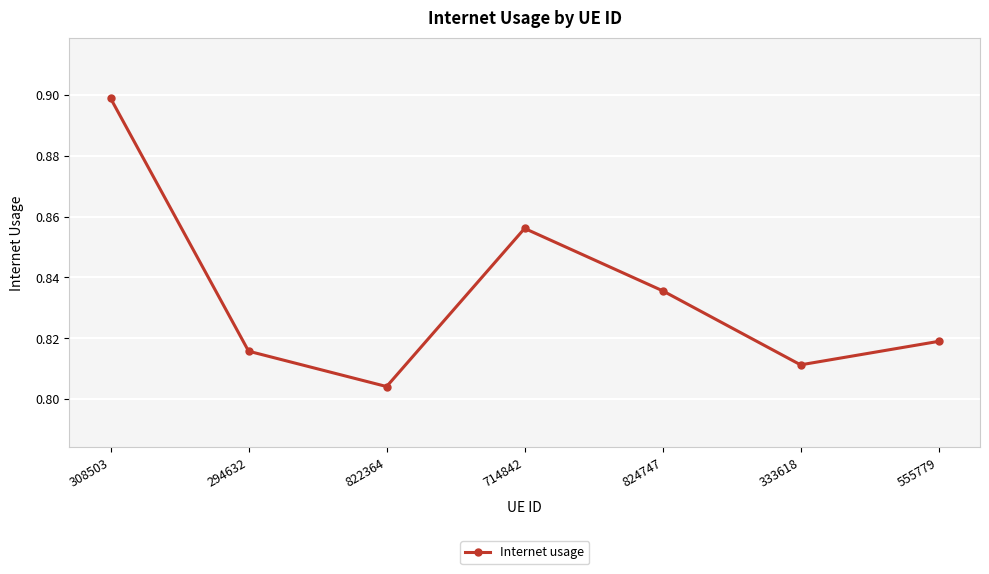

List the labels in order of value, largest first.

308503, 714842, 824747, 555779, 294632, 333618, 822364